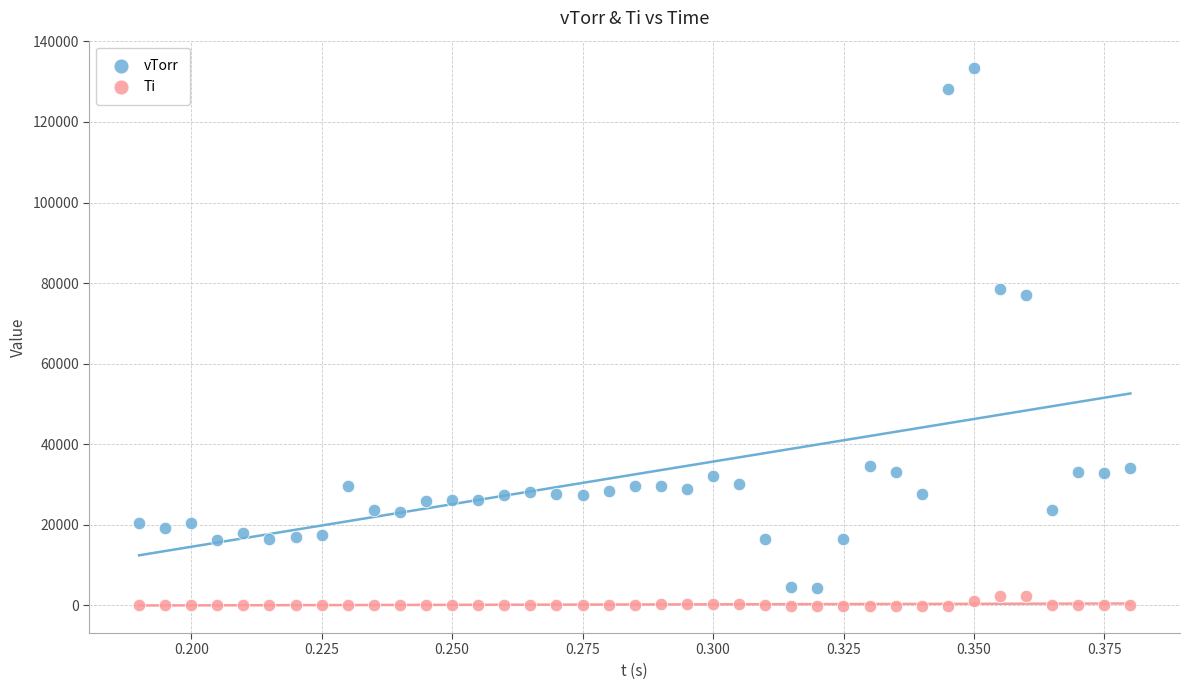

Which series contains the highest Y value?

vTorr